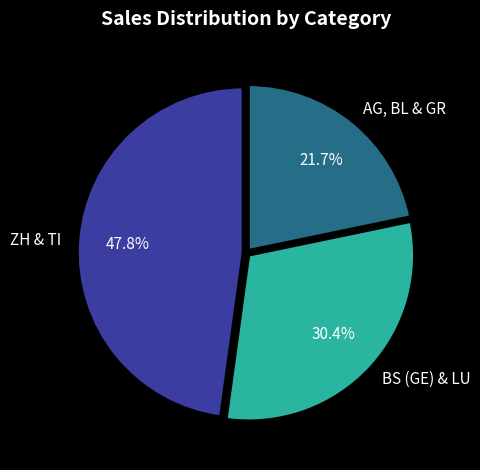

To the nearest percent, what is the average slice percentage?

33%